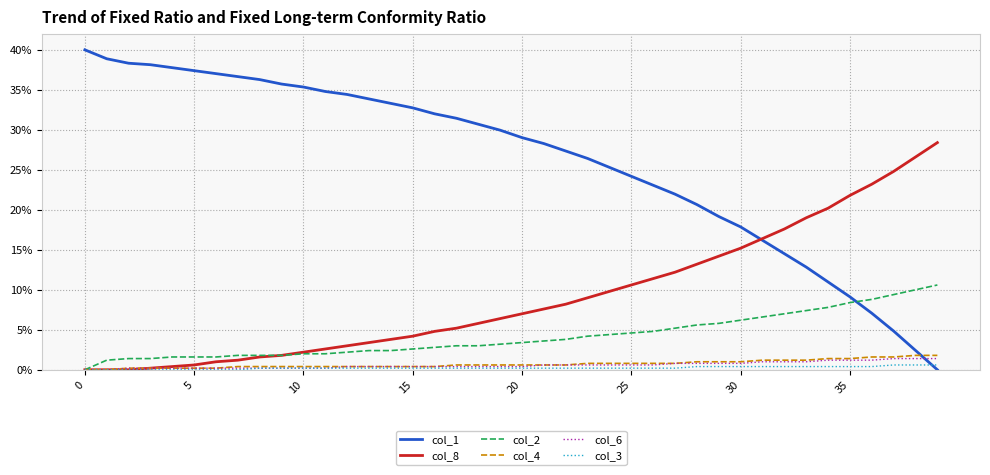

Which series has the largest total across all categories?

col_1